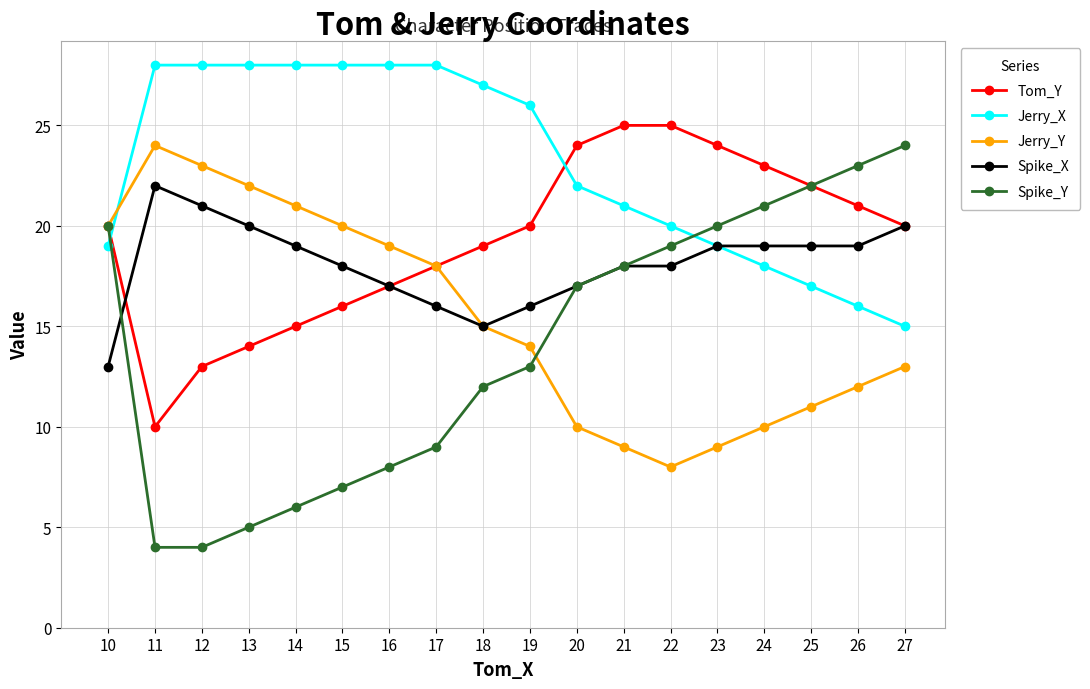

Reading right to left, extract all data points from this chart.

Tom_Y: 27=20	26=21	25=22	24=23	23=24	22=25	21=25	20=24	19=20	18=19	17=18	16=17	15=16	14=15	13=14	12=13	11=10	10=20
Jerry_X: 27=15	26=16	25=17	24=18	23=19	22=20	21=21	20=22	19=26	18=27	17=28	16=28	15=28	14=28	13=28	12=28	11=28	10=19
Jerry_Y: 27=13	26=12	25=11	24=10	23=9	22=8	21=9	20=10	19=14	18=15	17=18	16=19	15=20	14=21	13=22	12=23	11=24	10=20
Spike_X: 27=20	26=19	25=19	24=19	23=19	22=18	21=18	20=17	19=16	18=15	17=16	16=17	15=18	14=19	13=20	12=21	11=22	10=13
Spike_Y: 27=24	26=23	25=22	24=21	23=20	22=19	21=18	20=17	19=13	18=12	17=9	16=8	15=7	14=6	13=5	12=4	11=4	10=20